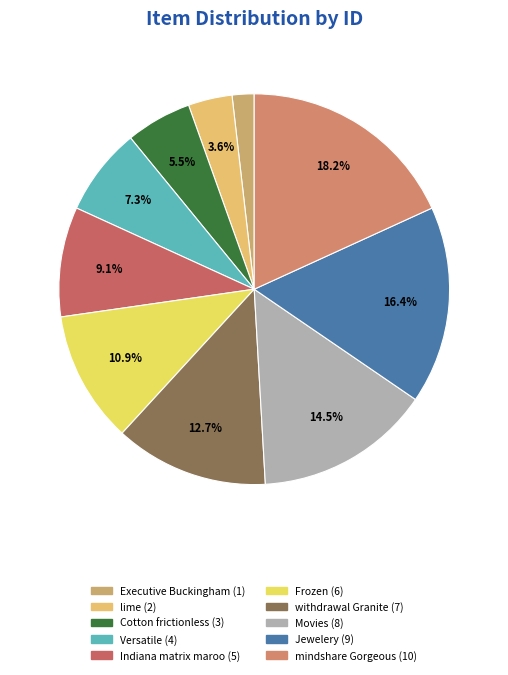

Which category has the biggest portion of the pie?

mindshare Gorgeous